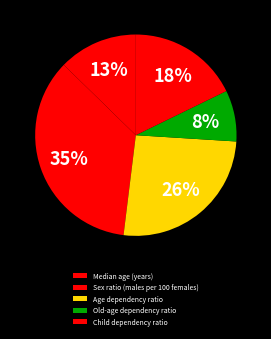

The Median age (years) slice represents 5% of the pie. True or false?

False